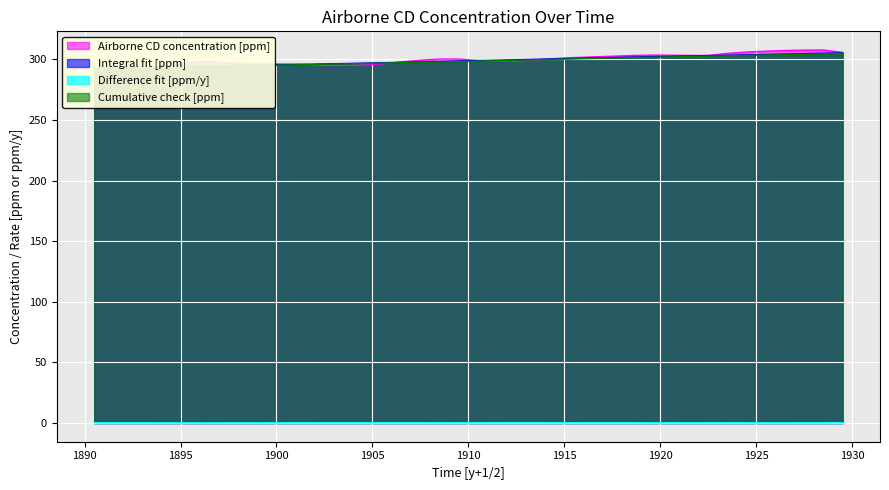

The value of Integral fit [ppm] at 1911.5 is 158.7. True or false?

False